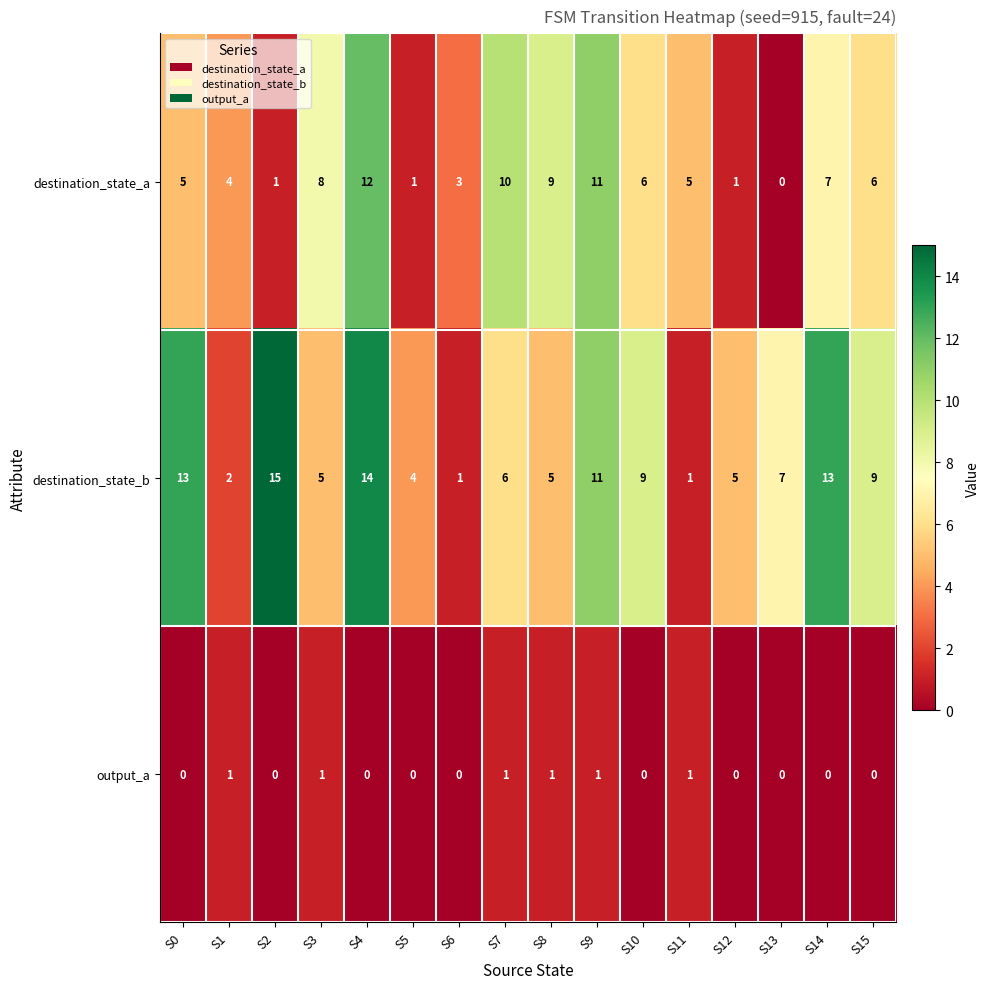

Rank the series at S3 from lowest to highest value.

output_a, destination_state_b, destination_state_a